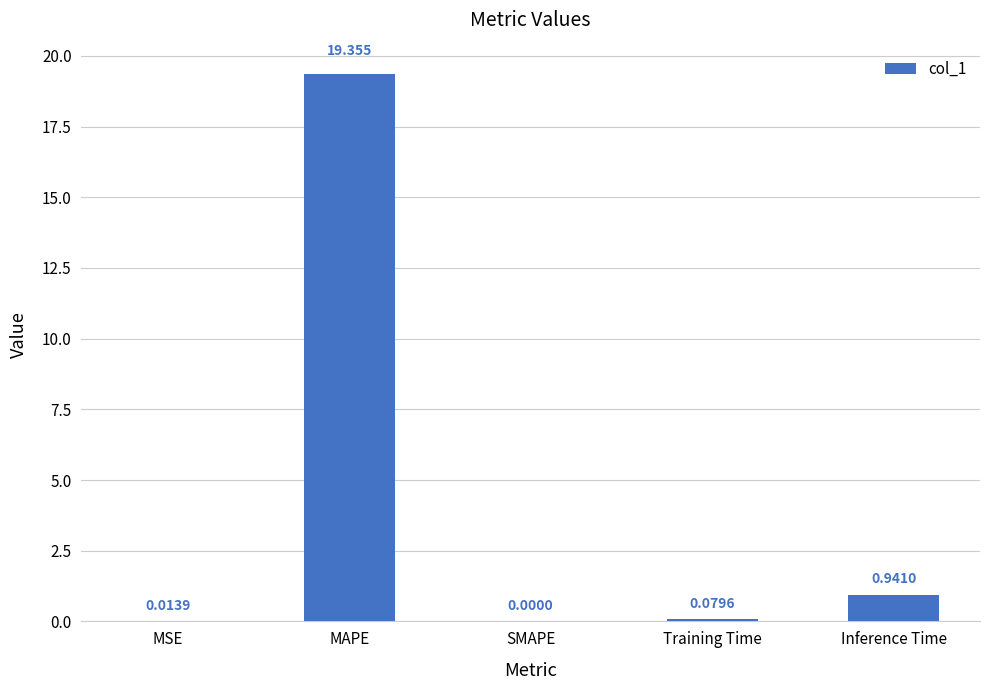

What is the average value?

4.1